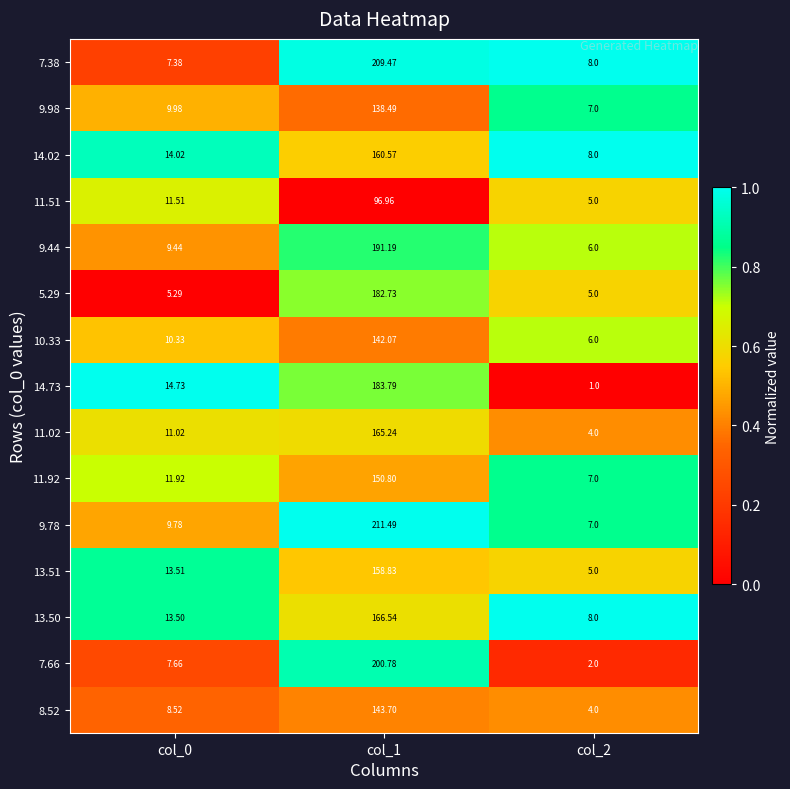

How many series are shown in this chart?

15